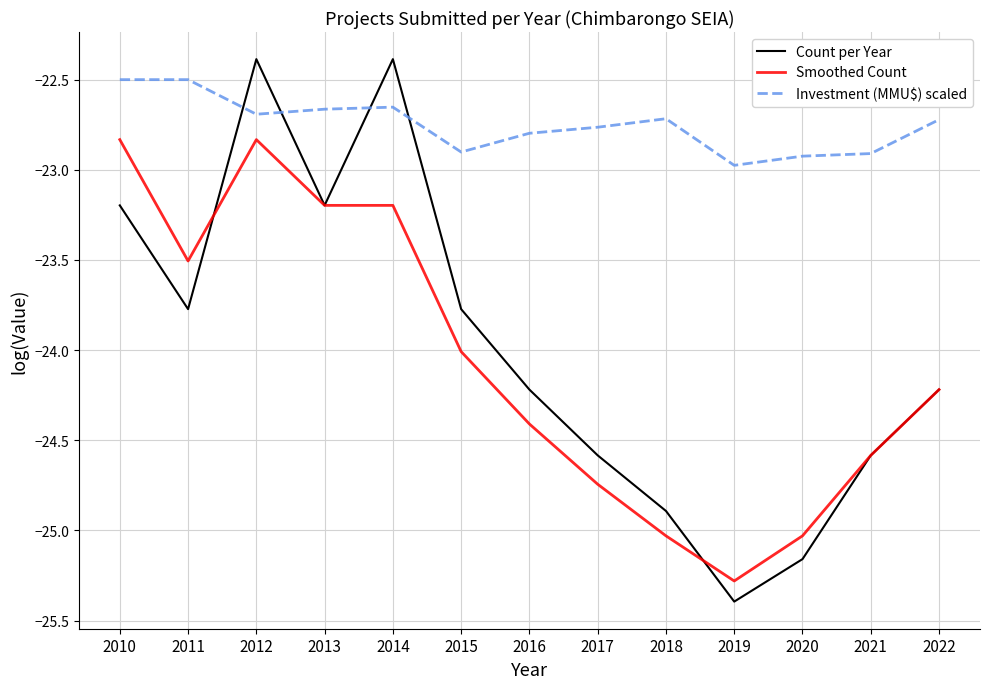

True or false: Investment (MMU$) scaled and Smoothed Count intersect in this chart.

False